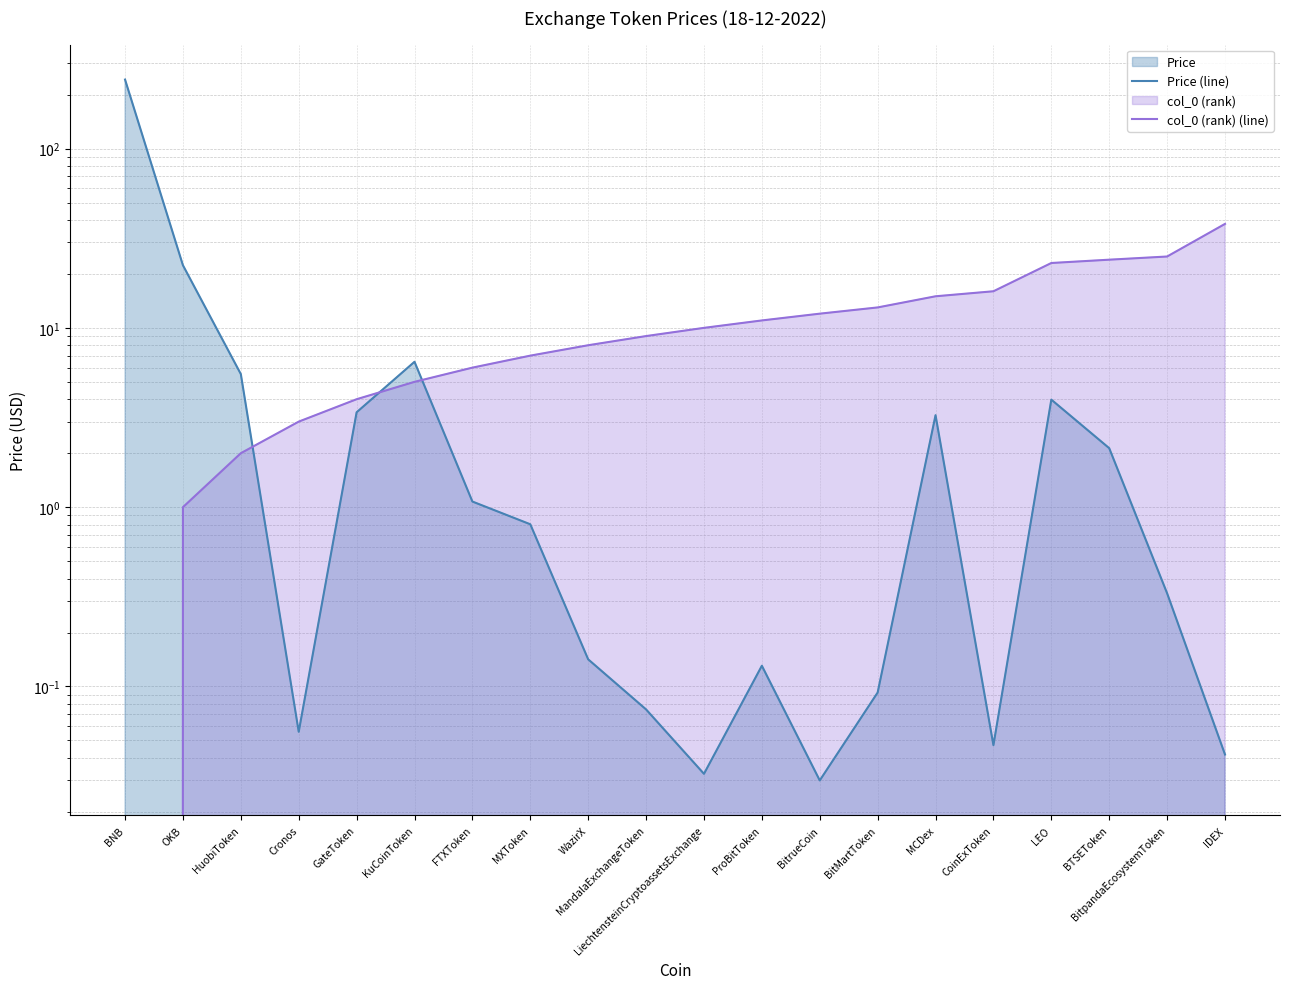

Is it true that Price (line) equals 0.0 at ProBitToken?

False